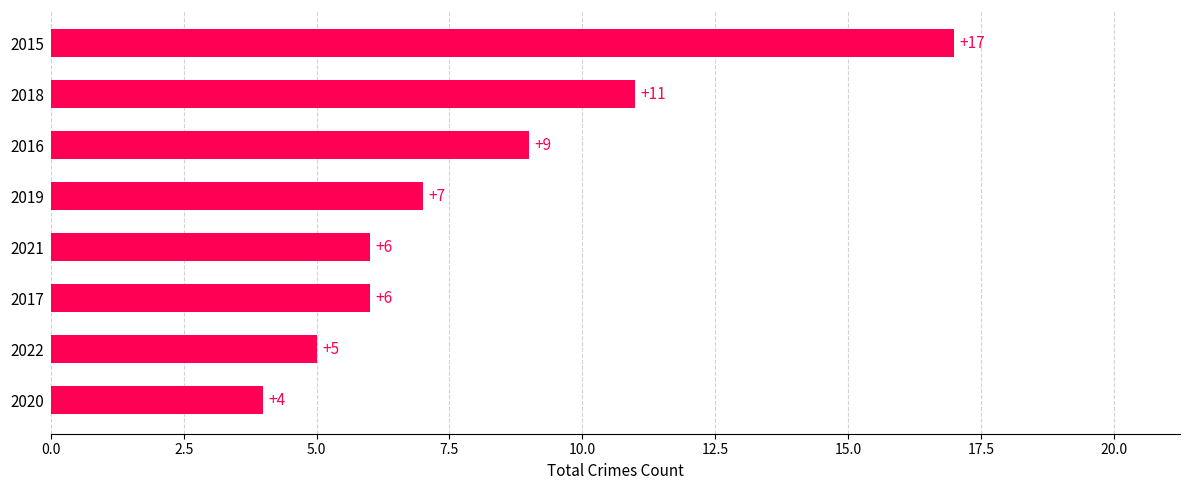

Where is the data nearest to the value 10?

2016